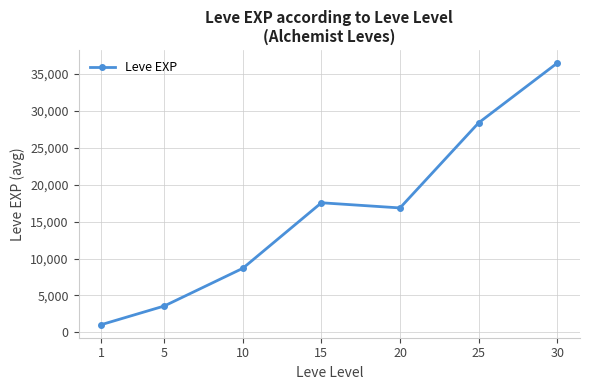

List the labels in order of value, largest first.

30, 25, 15, 20, 10, 5, 1